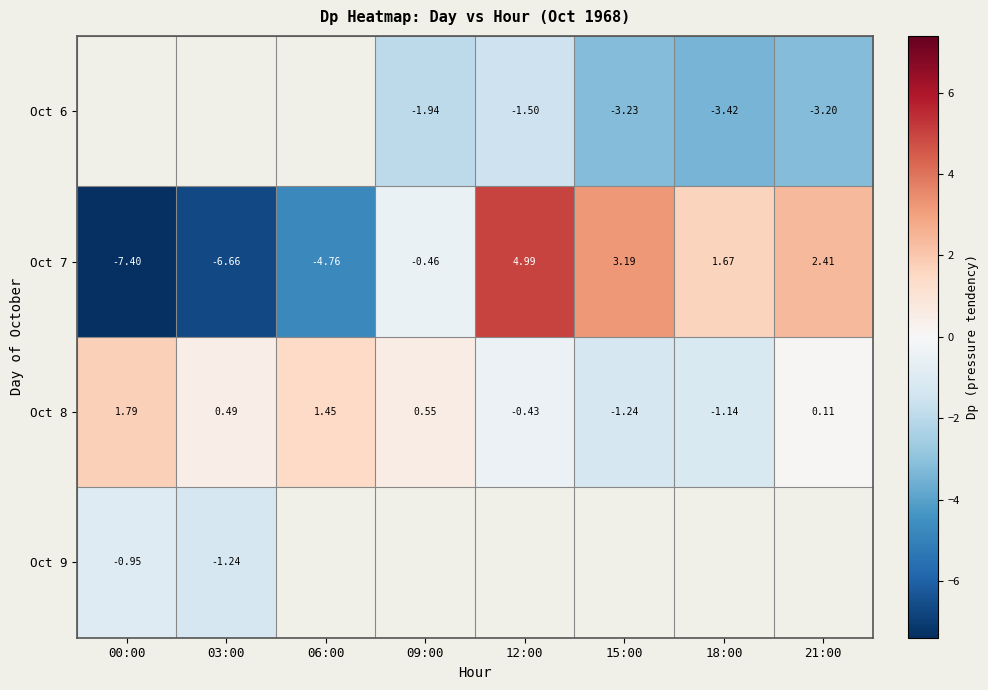

What is the approximate value of Oct 8 at 03:00?

0.5